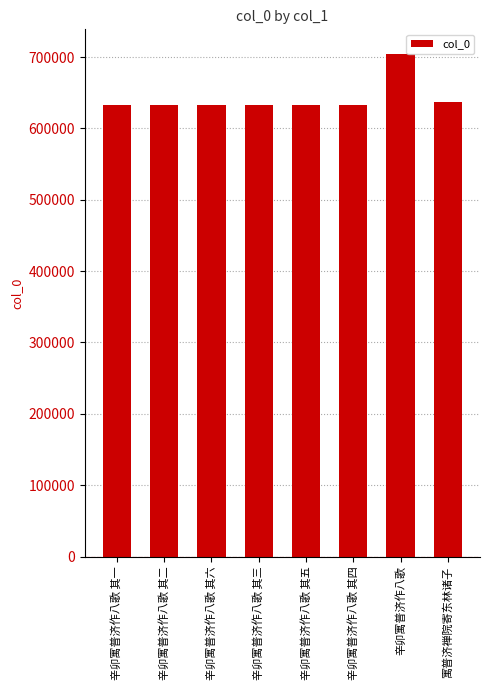

What is the value of the 2nd bar from the left?

632130